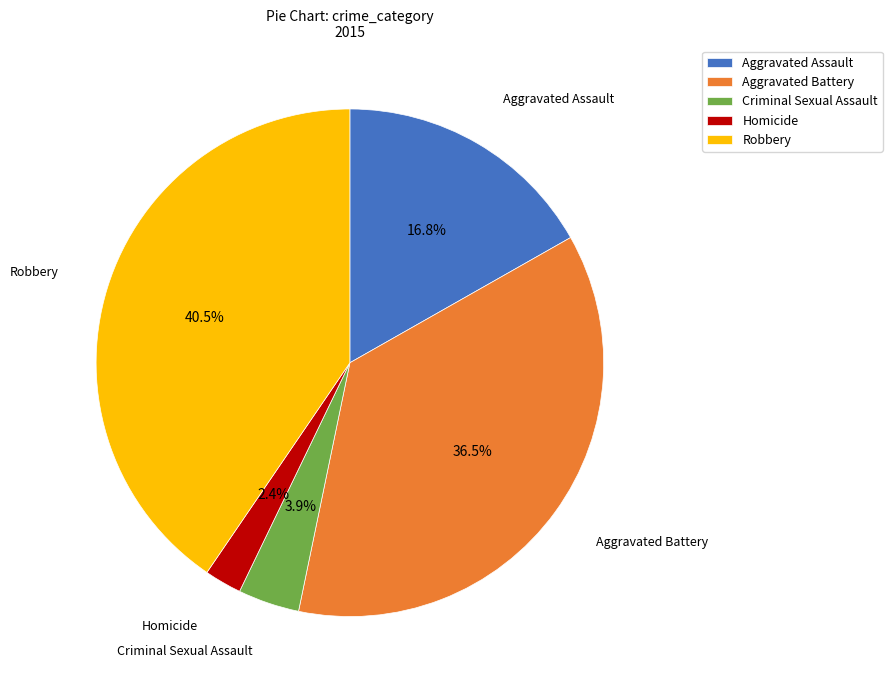

What percentage is the Criminal Sexual Assault slice, to the nearest percent?

4%